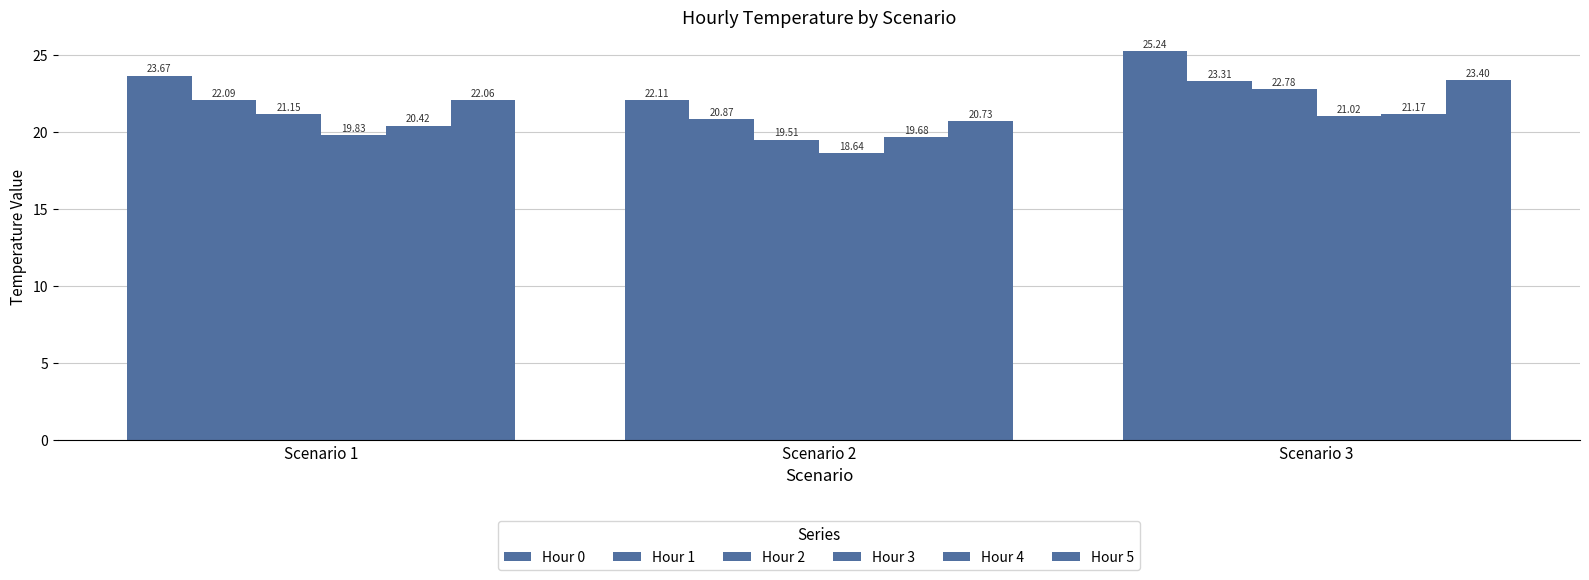

The value of Hour 0 at Scenario 3 is 25.2. True or false?

True